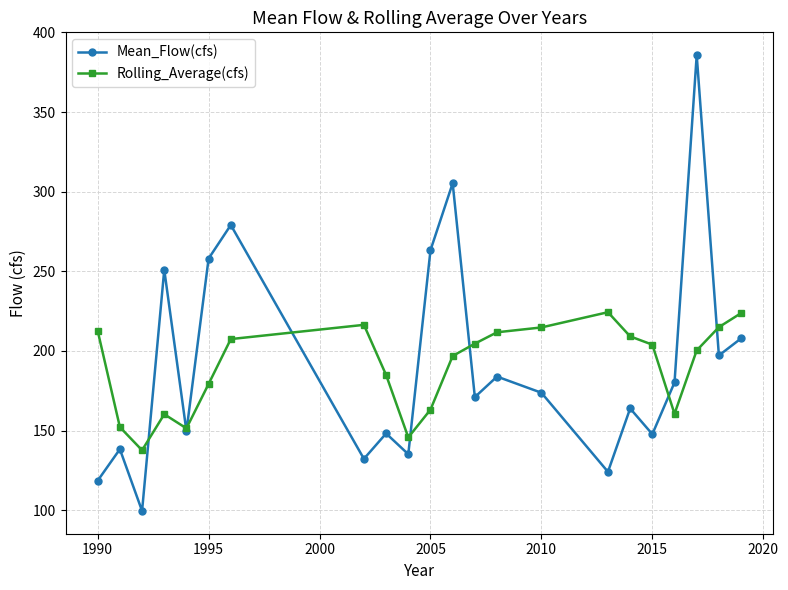

What is the value of the Mean_Flow(cfs) point at the 3rd from the left?

99.6